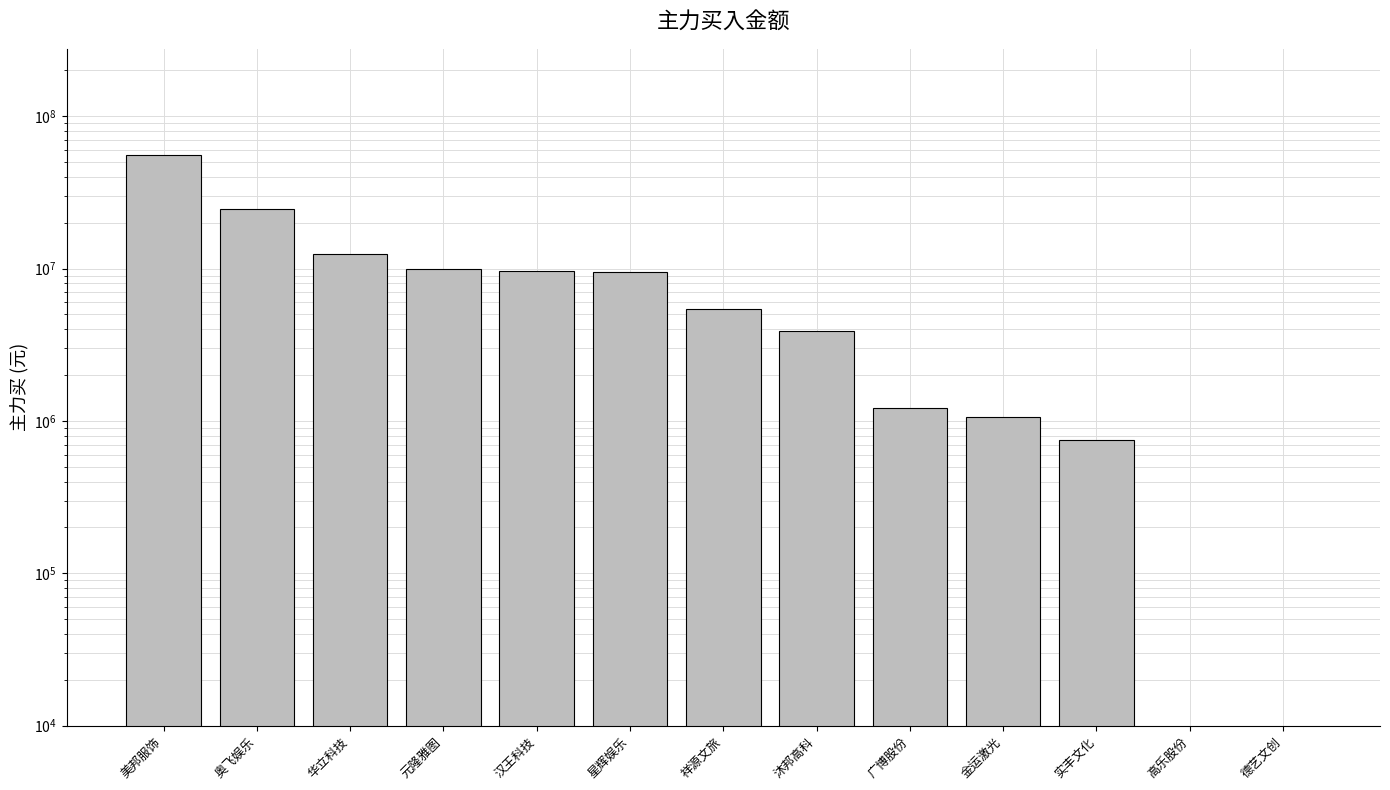

Rank the categories by value from highest to lowest.

美邦服饰, 奥飞娱乐, 华立科技, 元隆雅图, 汉王科技, 星辉娱乐, 祥源文旅, 沐邦高科, 广博股份, 金运激光, 实丰文化, 高乐股份, 德艺文创